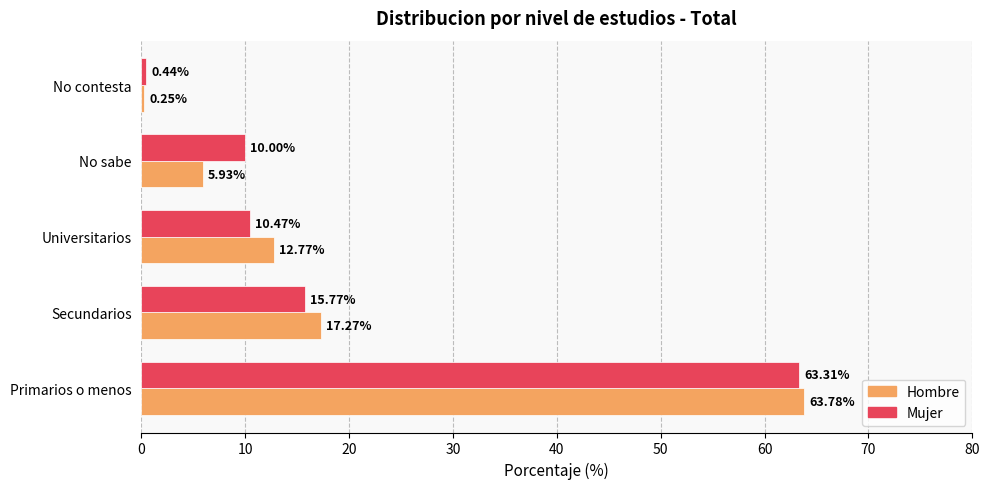

Is the value of Hombre at Universitarios greater than the value of Mujer at No sabe?

Yes